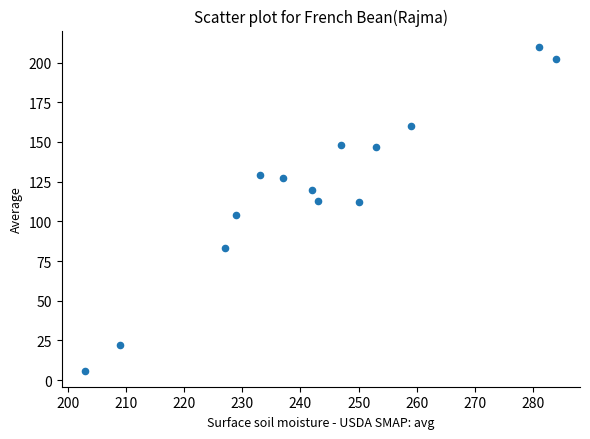

What is the range of X values (max minus min)?

81